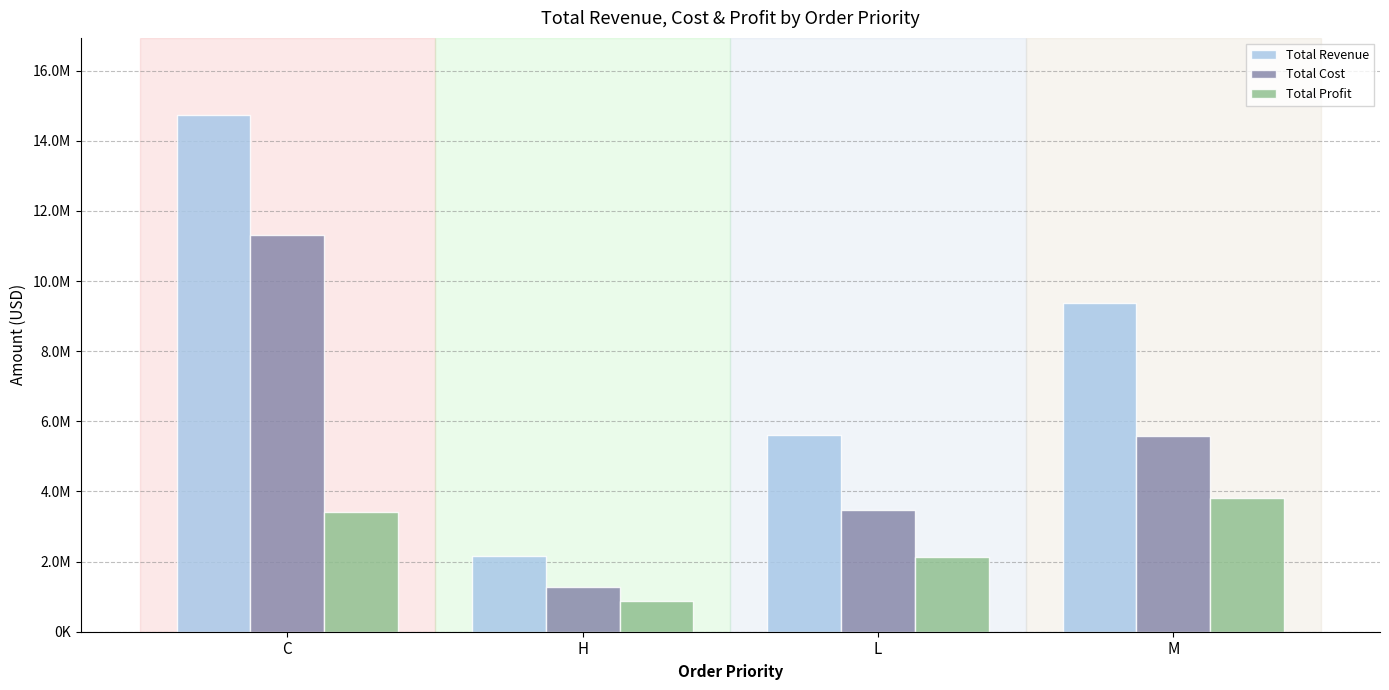

What is the difference between the Total Cost values at L and M?

2098491.8